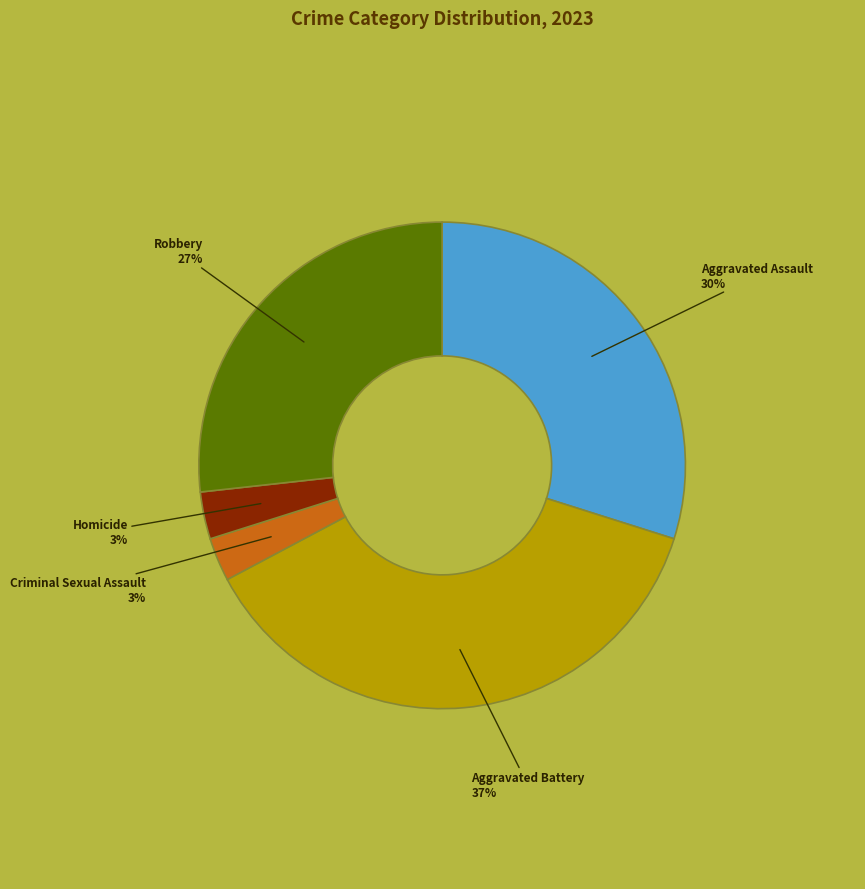

The Aggravated Battery slice represents 37% of the pie. True or false?

True